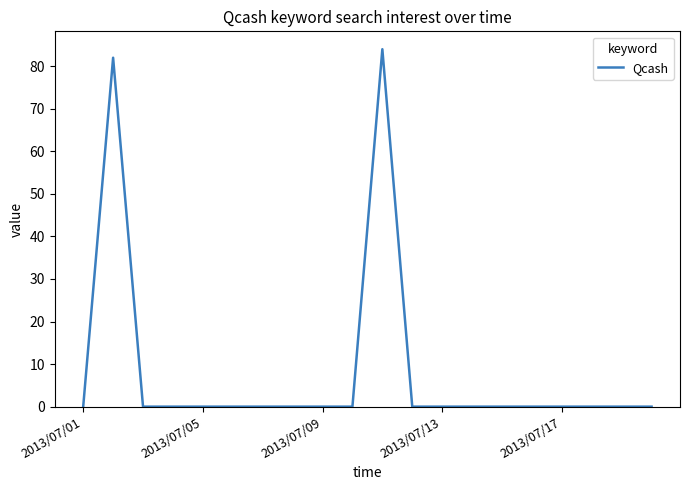

Reading left to right, extract all data points from this chart.

0	82	0	0	0	0	0	0	0	0	84	0	0	0	0	0	0	0	0	0